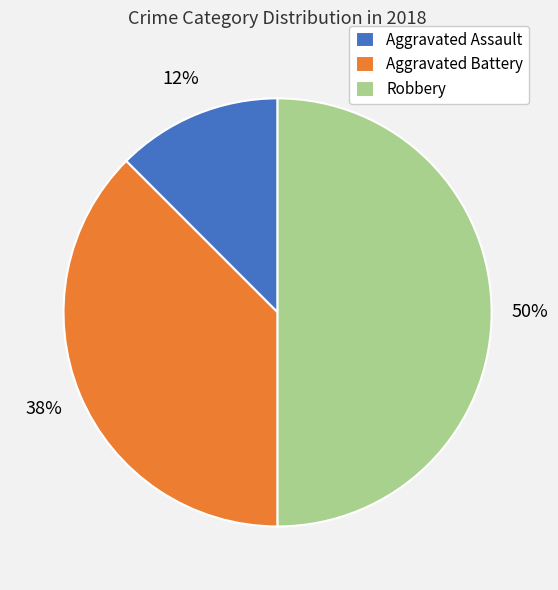

True or false: Aggravated Battery accounts for 49% of the total.

False